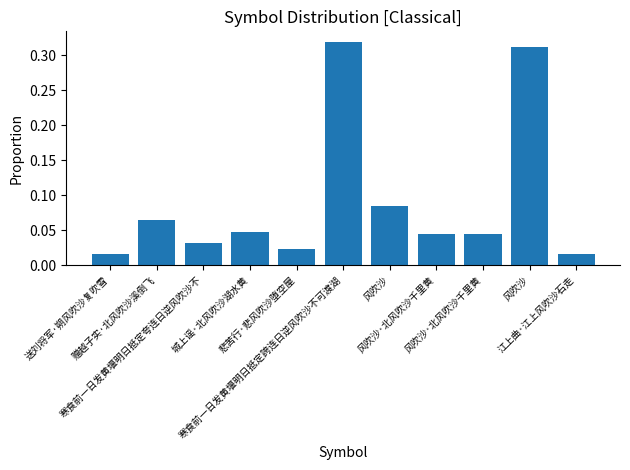

What is the maximum value shown in the chart?

0.3